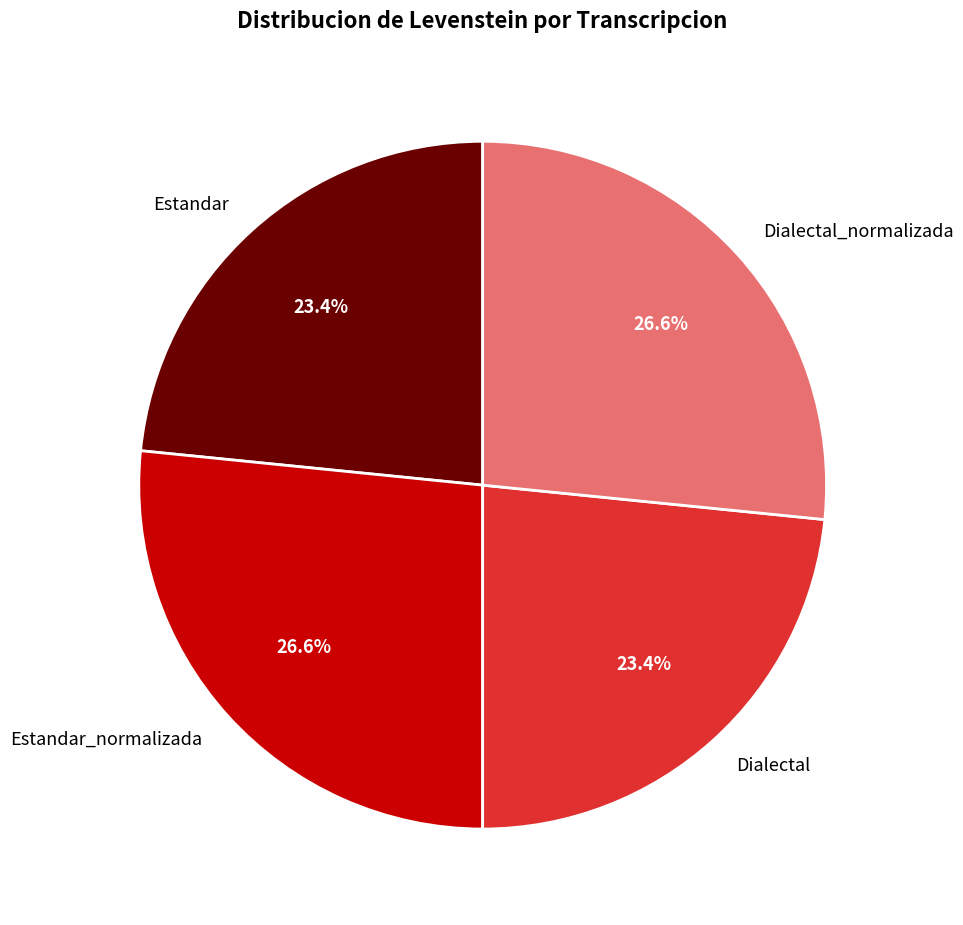

To the nearest percent, what portion does Estandar_normalizada represent?

27%